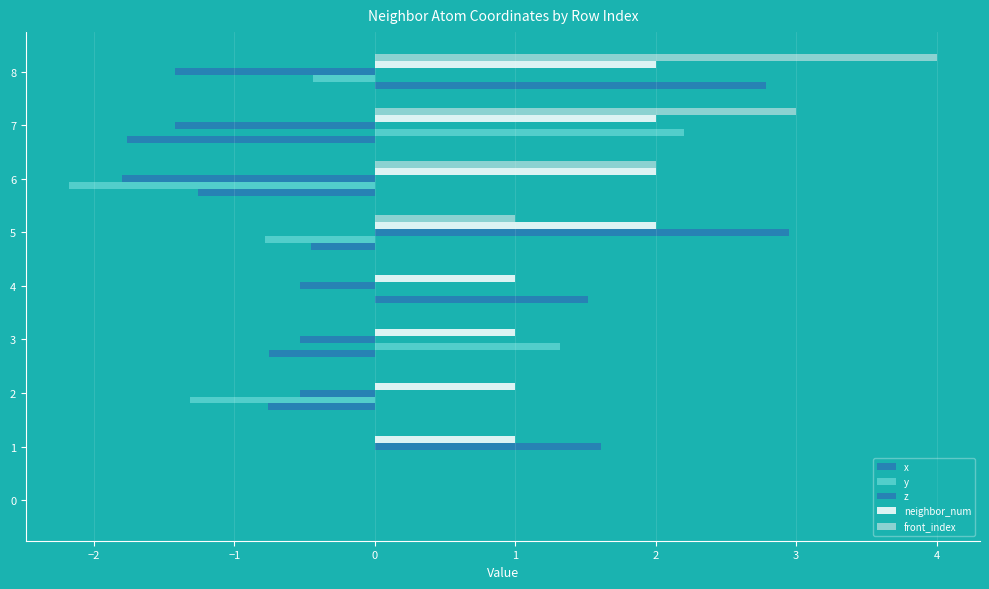

Reading left to right, extract all data points from this chart.

x: 0.0	0.0	-0.8	-0.8	1.5	-0.5	-1.3	-1.8	2.8
y: 0.0	0.0	-1.3	1.3	0.0	-0.8	-2.2	2.2	-0.4
z: 0.0	1.6	-0.5	-0.5	-0.5	2.9	-1.8	-1.4	-1.4
neighbor_num: 0.0	1.0	1.0	1.0	1.0	2.0	2.0	2.0	2.0
front_index: 0.0	0.0	0.0	0.0	0.0	1.0	2.0	3.0	4.0